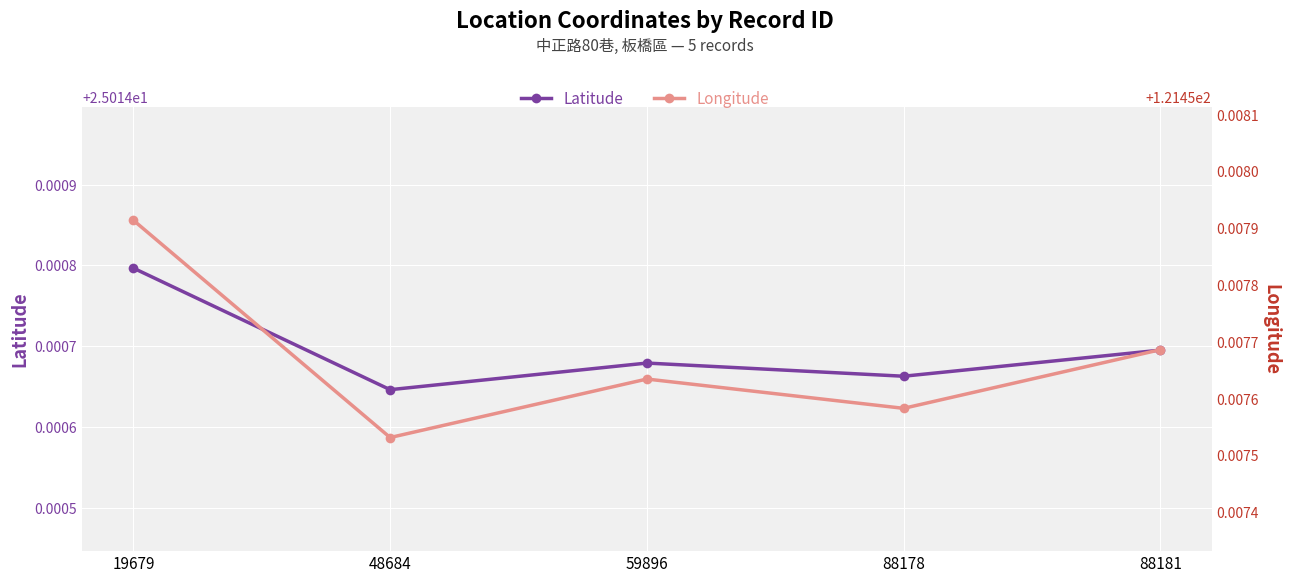

Reading left to right, what are all the values shown in this chart?

Latitude: 25.0	25.0	25.0	25.0	25.0
Longitude: 121.5	121.5	121.5	121.5	121.5